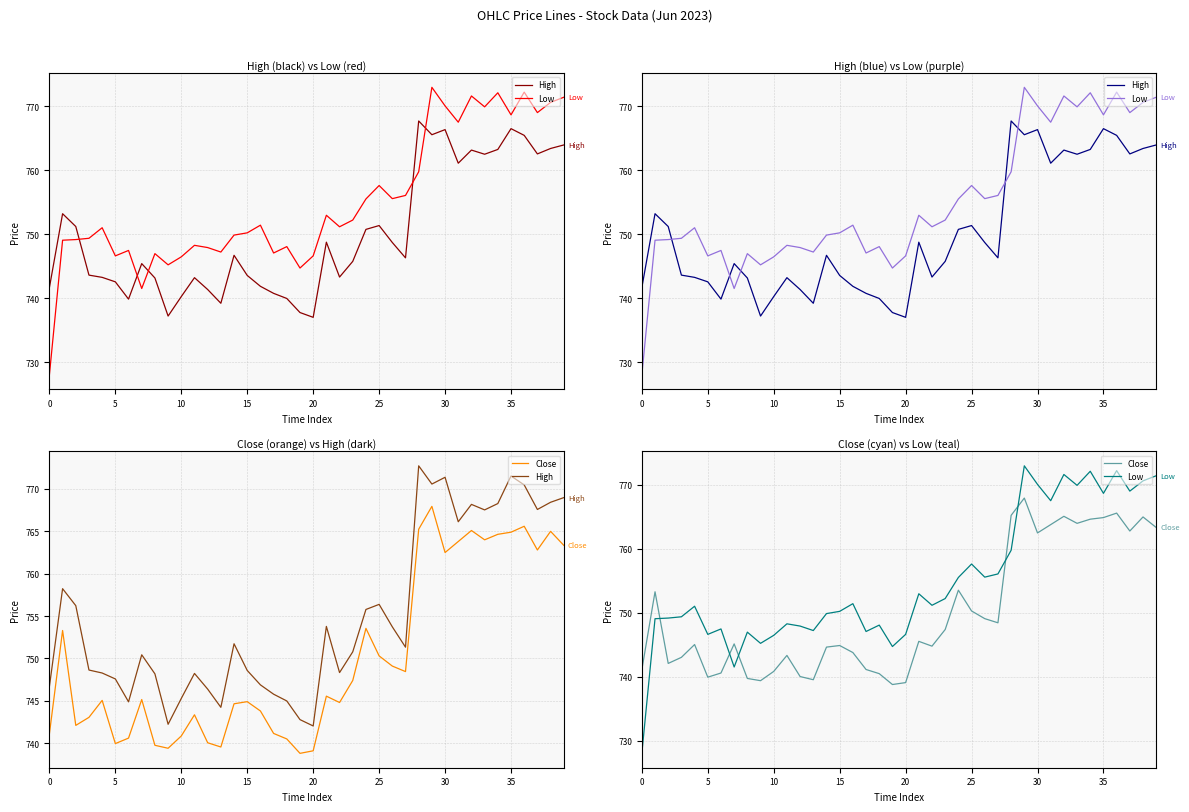

How many lines are shown in the chart?

3